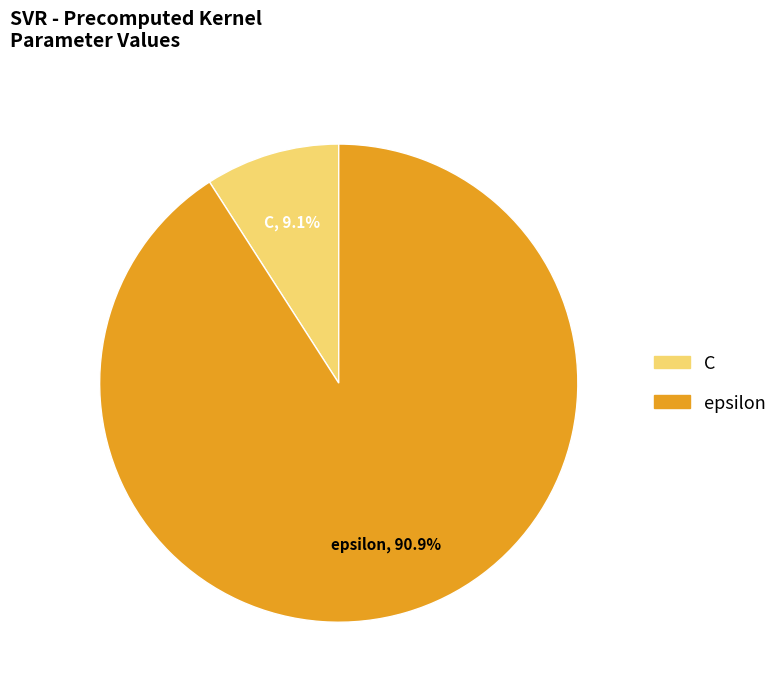

The C slice represents 1% of the pie. True or false?

False